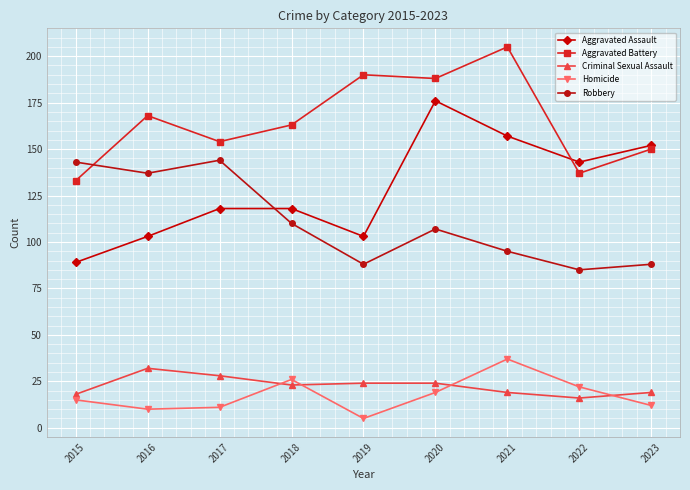

Reading left to right, extract all data points from this chart.

Aggravated Assault: 2015=89	2016=103	2017=118	2018=118	2019=103	2020=176	2021=157	2022=143	2023=152
Aggravated Battery: 2015=133	2016=168	2017=154	2018=163	2019=190	2020=188	2021=205	2022=137	2023=150
Criminal Sexual Assault: 2015=18	2016=32	2017=28	2018=23	2019=24	2020=24	2021=19	2022=16	2023=19
Homicide: 2015=15	2016=10	2017=11	2018=26	2019=5	2020=19	2021=37	2022=22	2023=12
Robbery: 2015=143	2016=137	2017=144	2018=110	2019=88	2020=107	2021=95	2022=85	2023=88